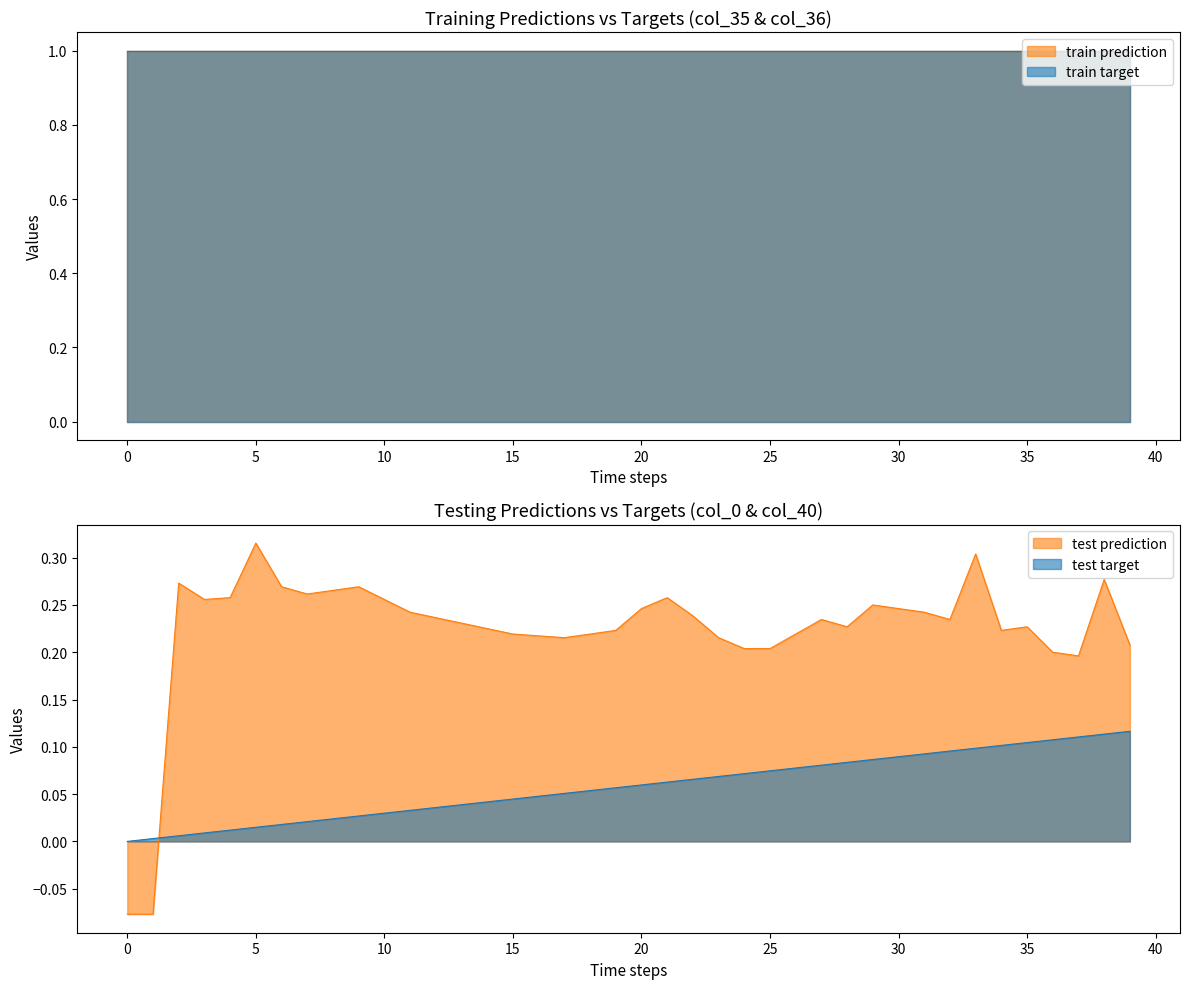

Where do col_10 and col_0 first cross each other?

1 and 2